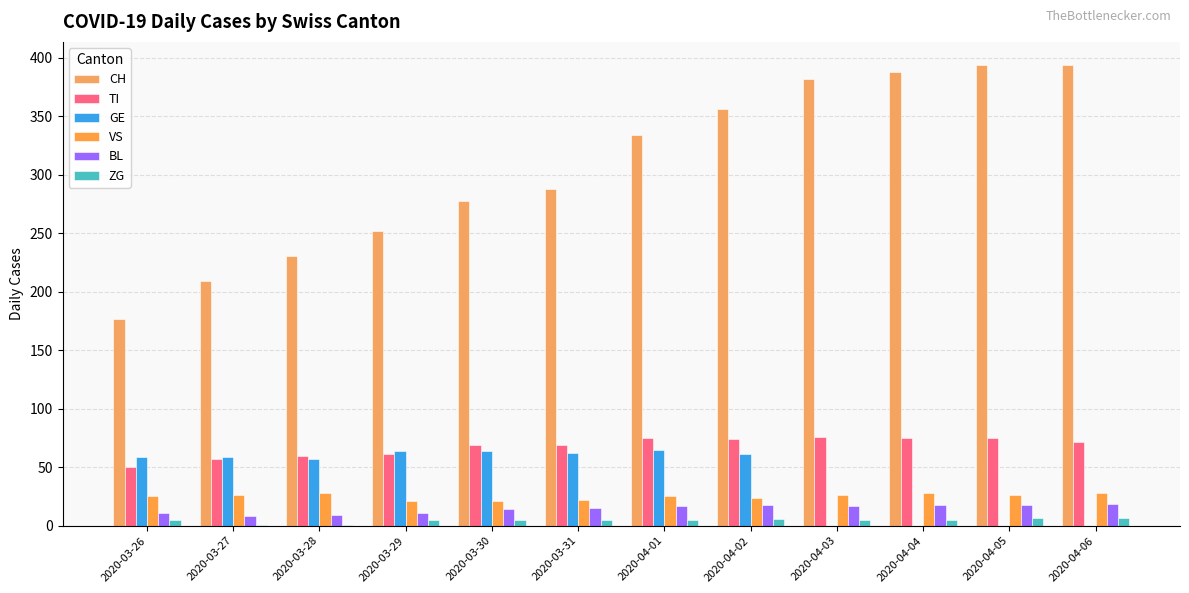

How many series are shown in this chart?

6